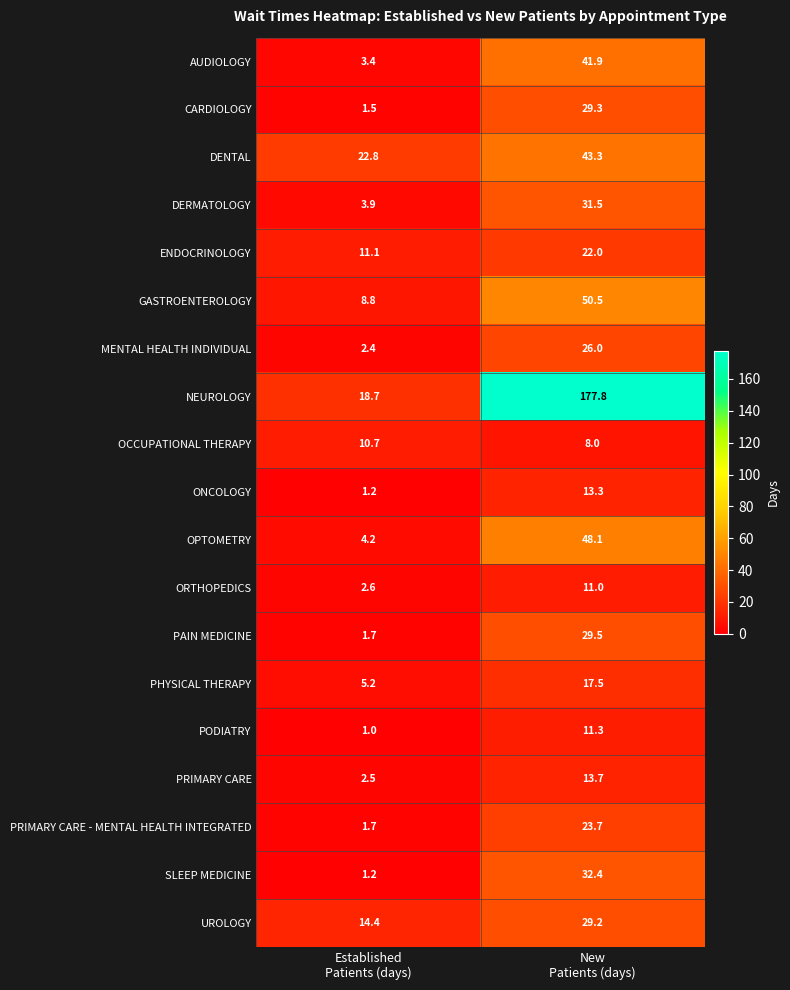

What is the maximum value shown in the chart?

177.8